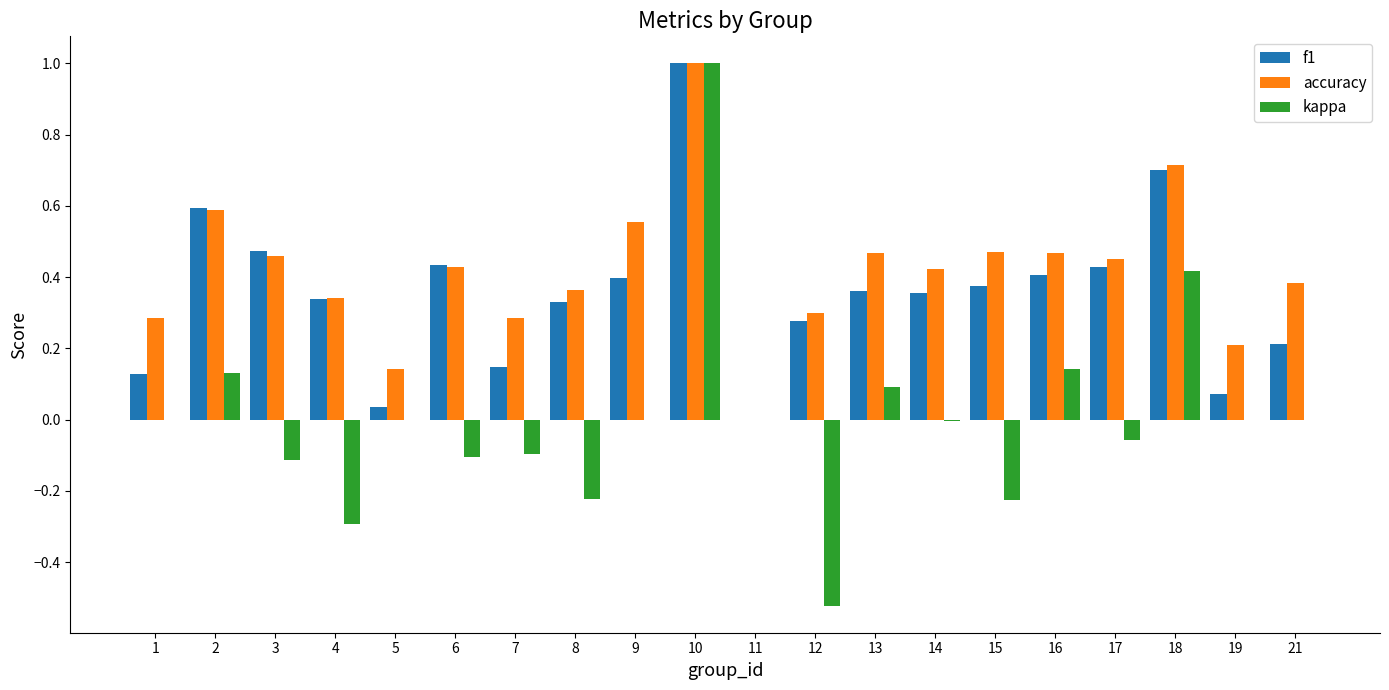

The value of f1 at 10 is 1.0. True or false?

True